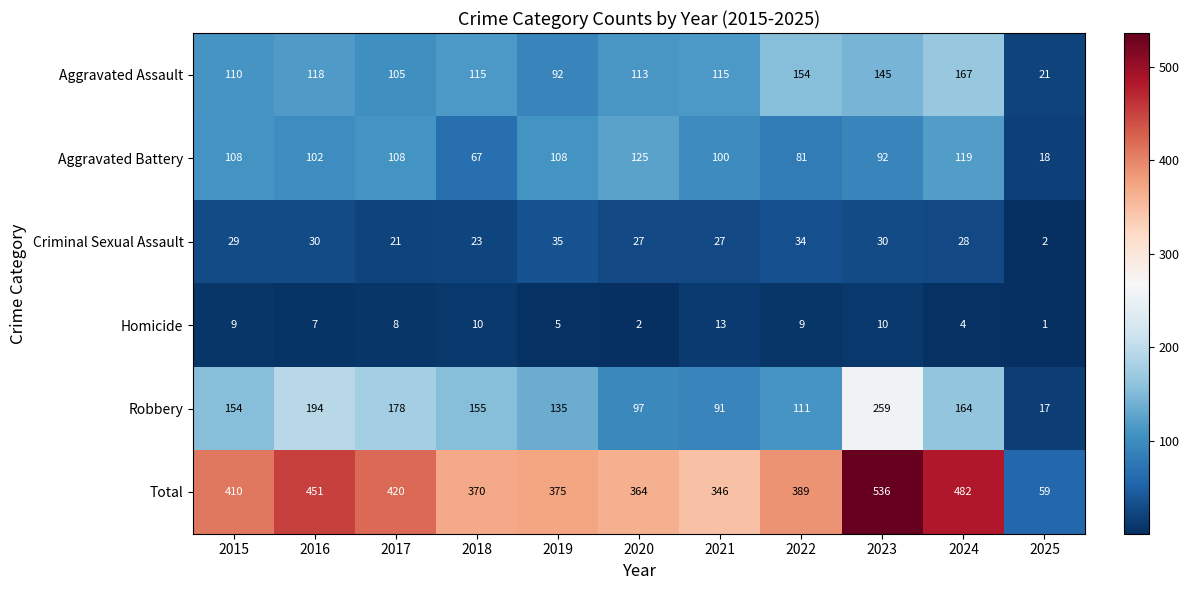

What is the difference between the highest and lowest values at 2018?

360